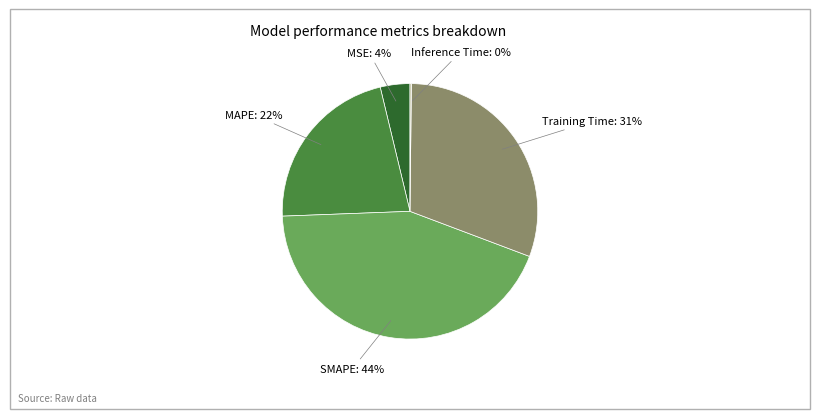

To the nearest percent, what is the average slice percentage?

20%